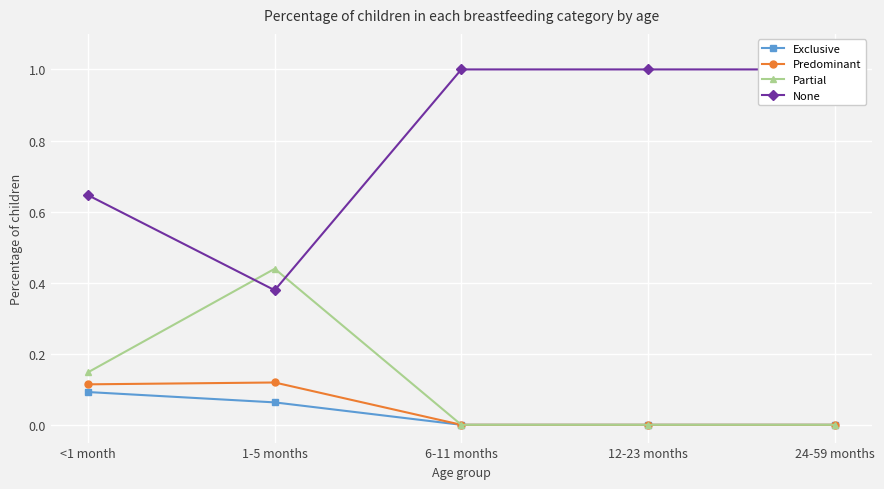

What is the maximum value for None?

1.0